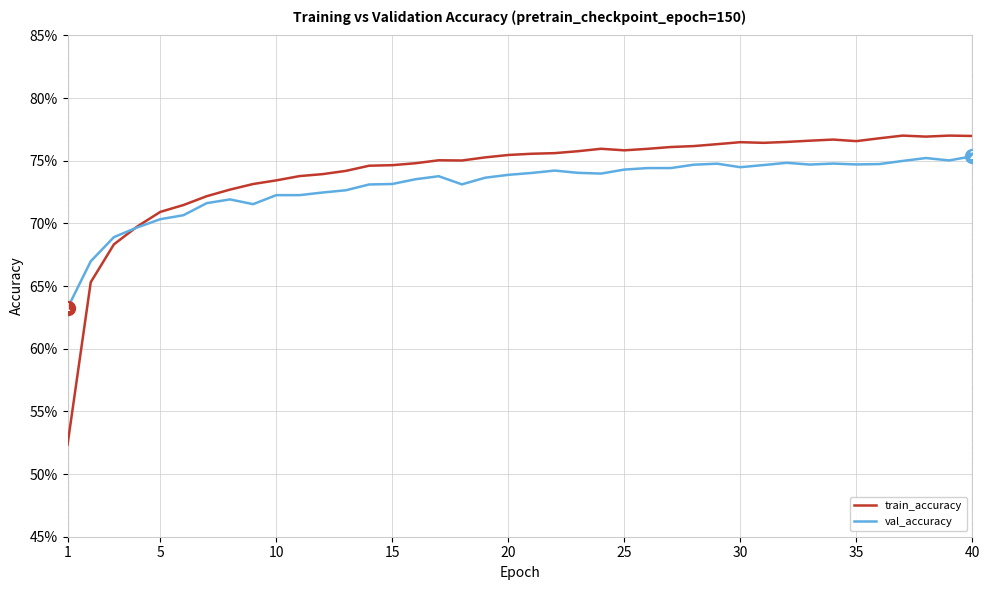

How many val_accuracy values are between 0 and 1?

40